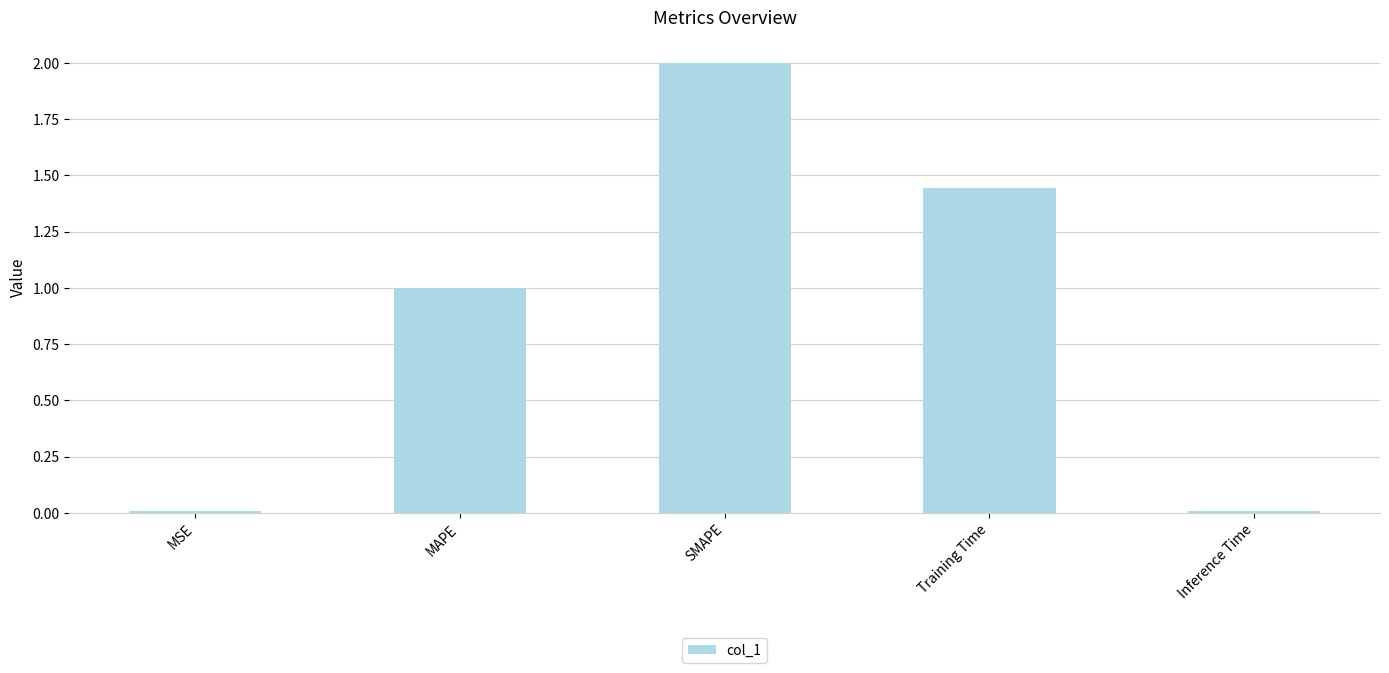

What is the label of the 1st bar from the right?

Inference Time